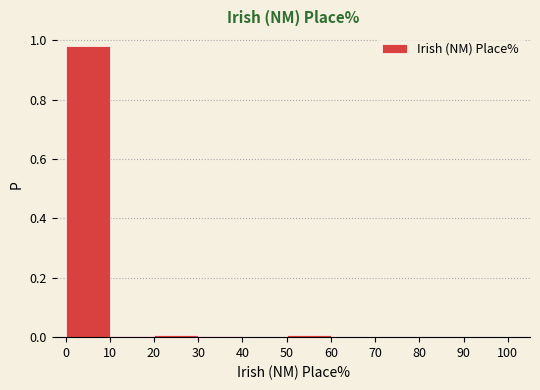

What is the height of the bar covering 0 to 10 on the x-axis? The values are not printed on the chart, so give them approximately, as read against the axis.

0.98